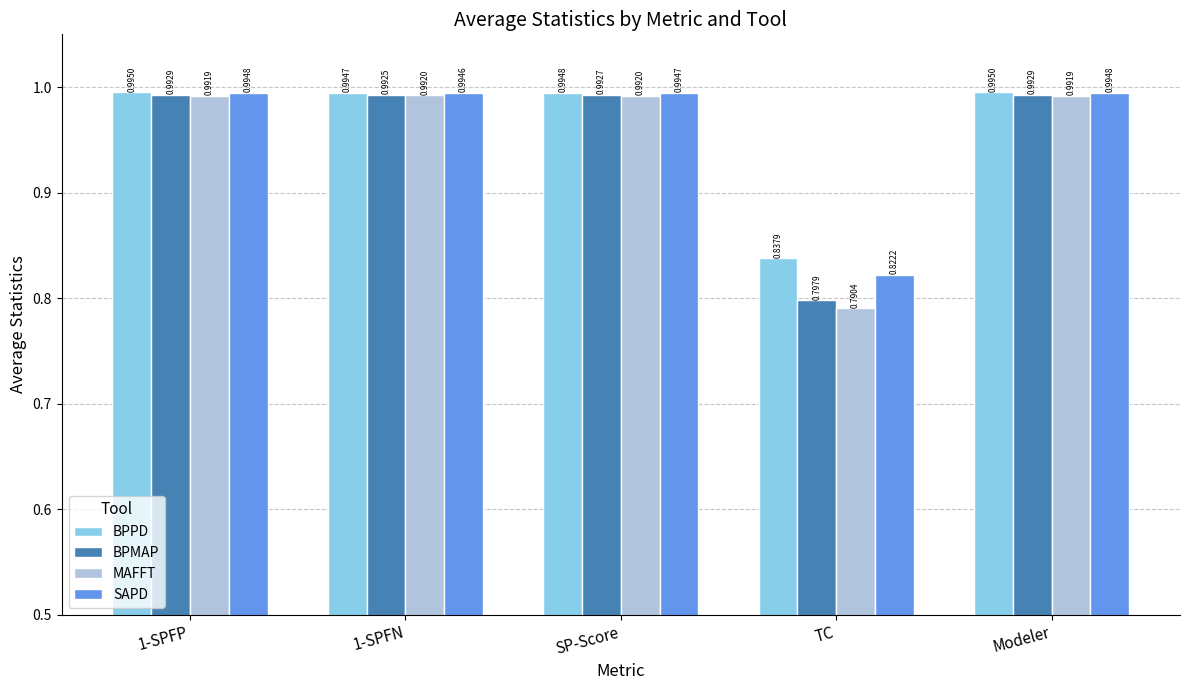

Which series has the largest range (max minus min)?

MAFFT